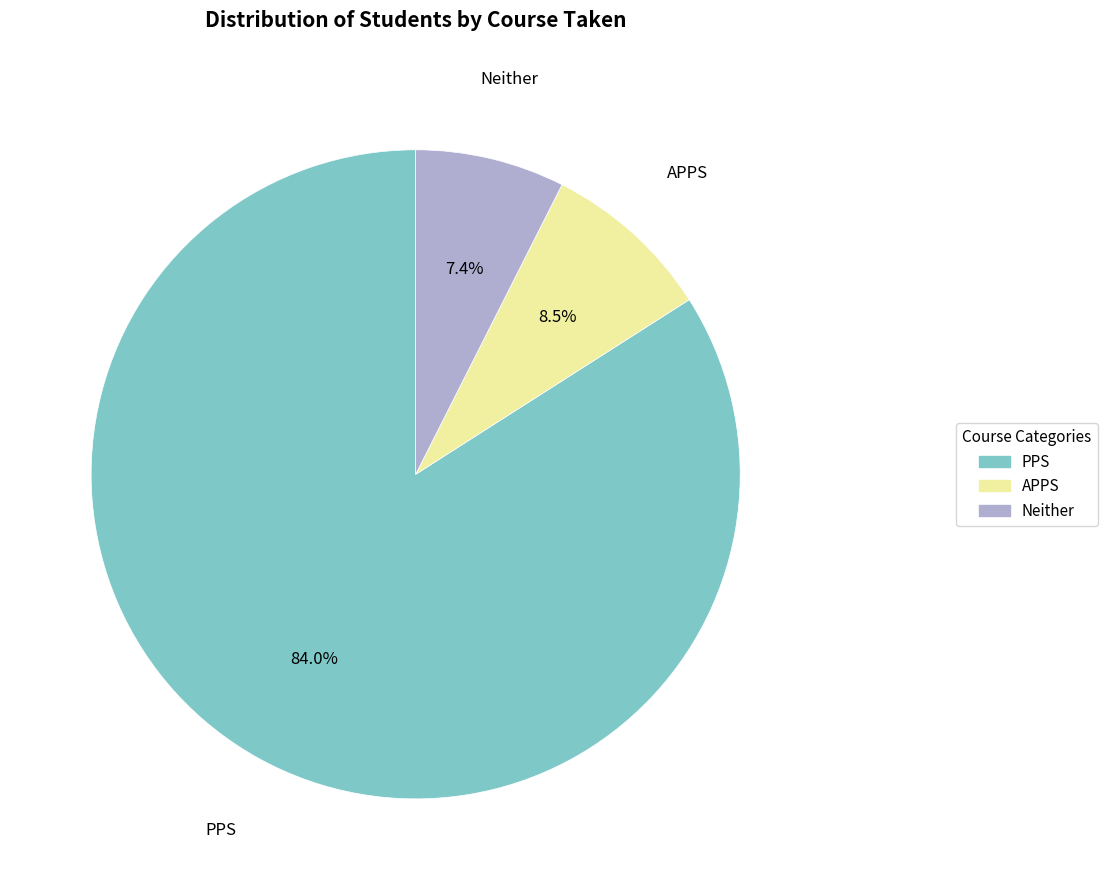

Rank the categories by value from lowest to highest.

Neither, APPS, PPS